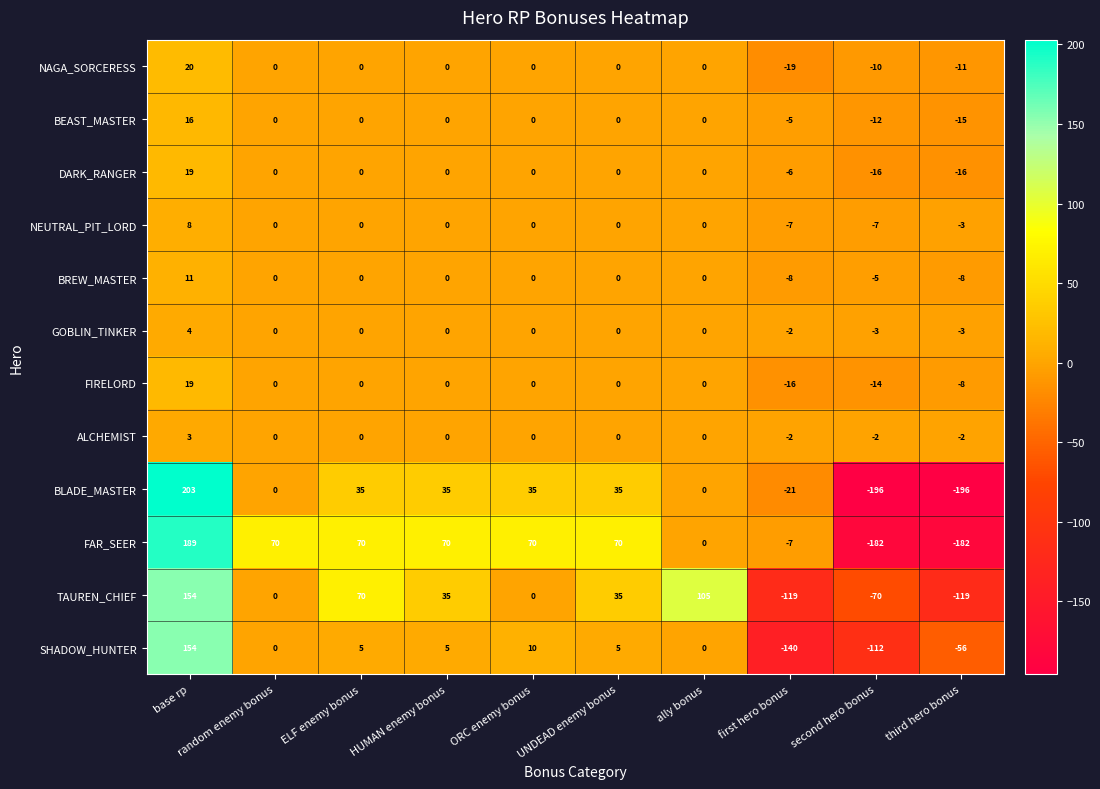

Which series has the largest range (max minus min)?

BLADE_MASTER